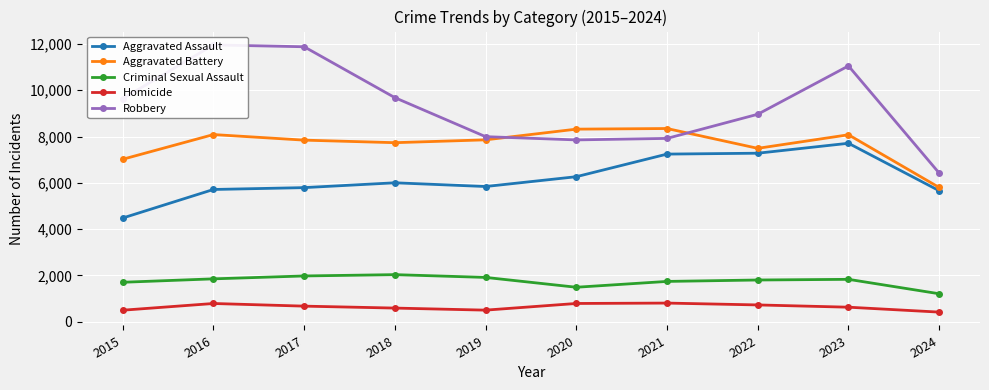

The value of Robbery at 2023 is 3513. True or false?

False